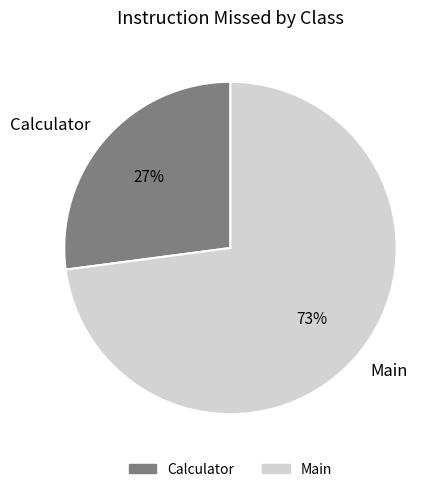

The Calculator slice represents 19% of the pie. True or false?

False